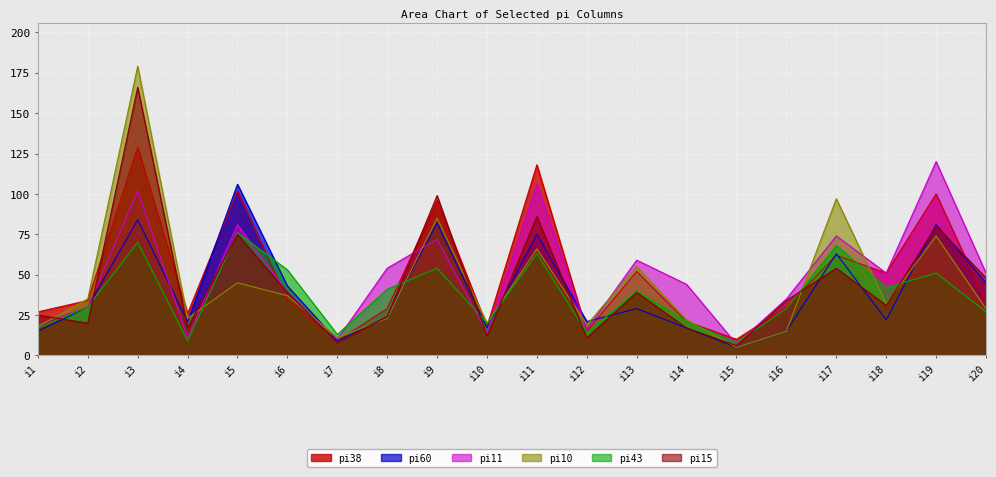

At which label is pi10 closest to 92?

i17